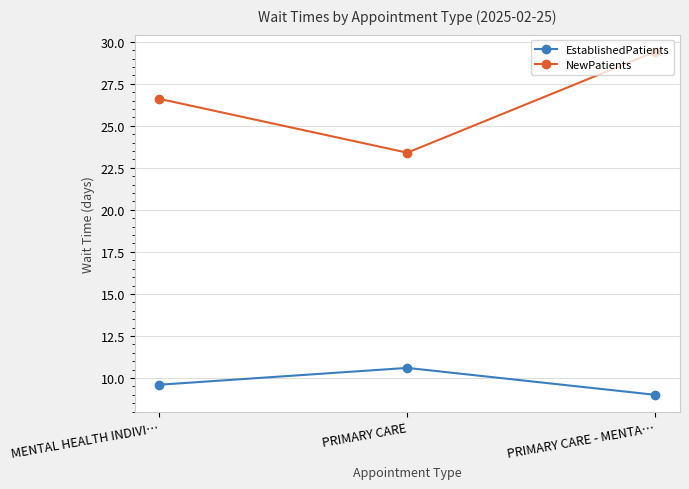

Rank the series by their maximum value, from highest to lowest.

NewPatients, EstablishedPatients